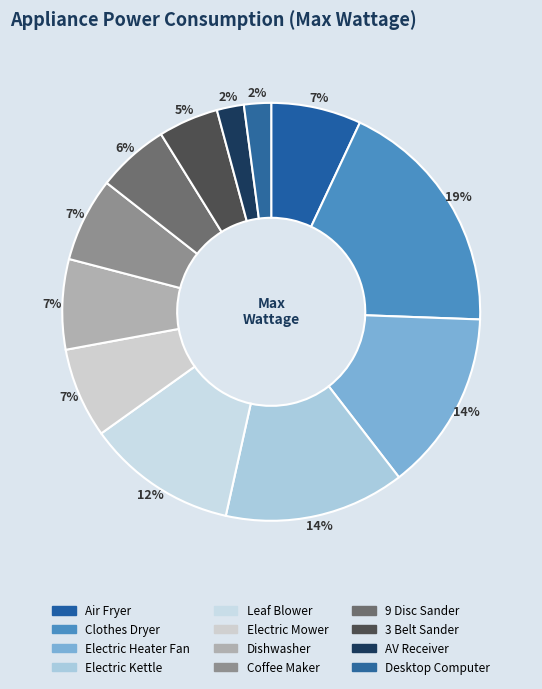

Count the number of slices in the pie.

12